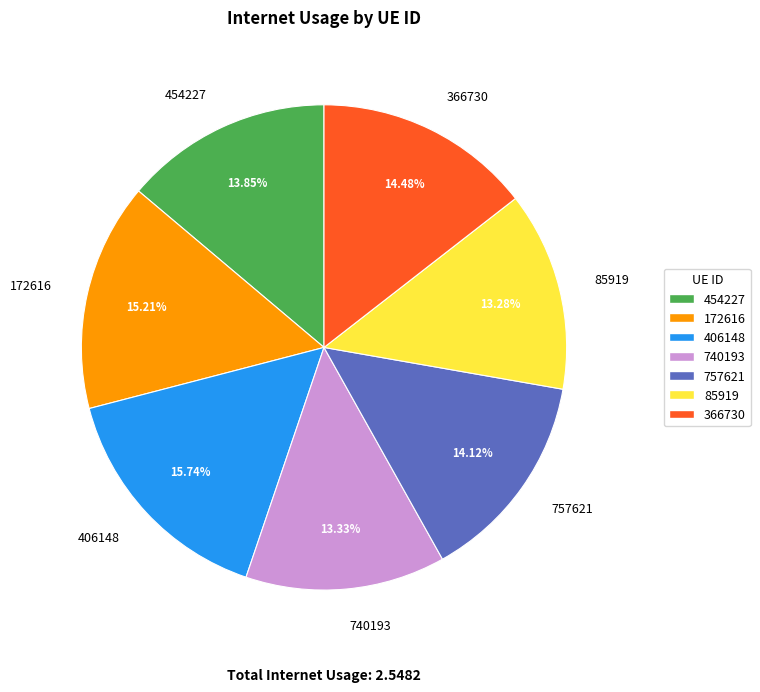

To the nearest percent, what portion does 454227 represent?

14%